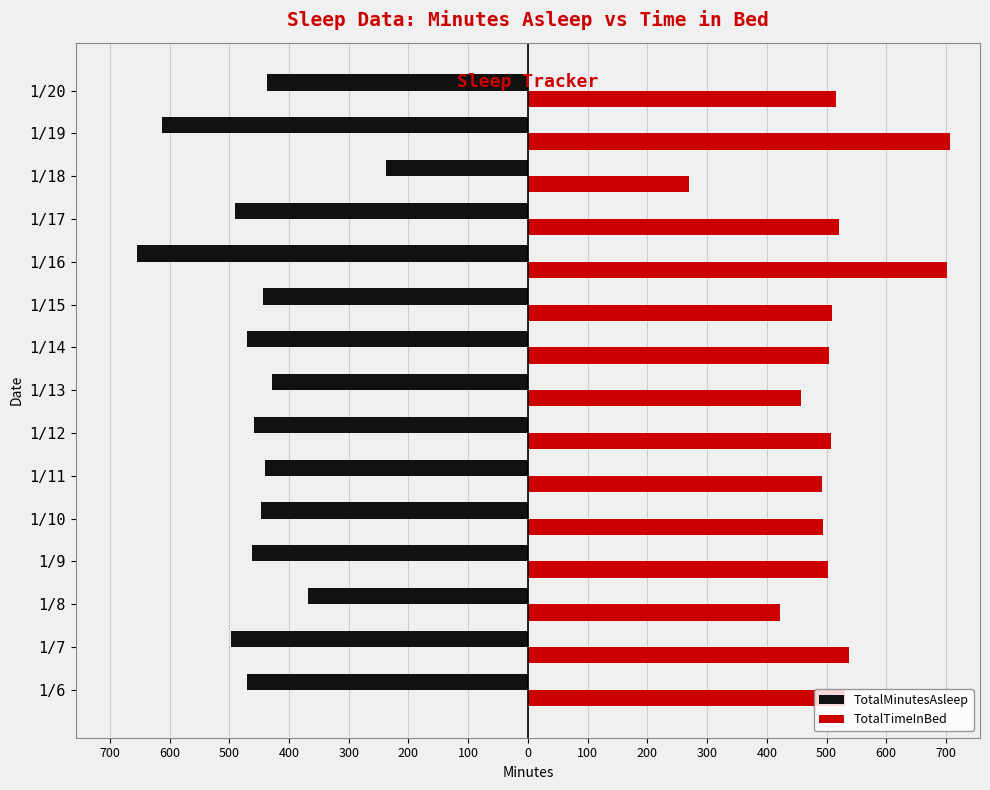

What are all the series names shown in the legend?

TotalMinutesAsleep, TotalTimeInBed